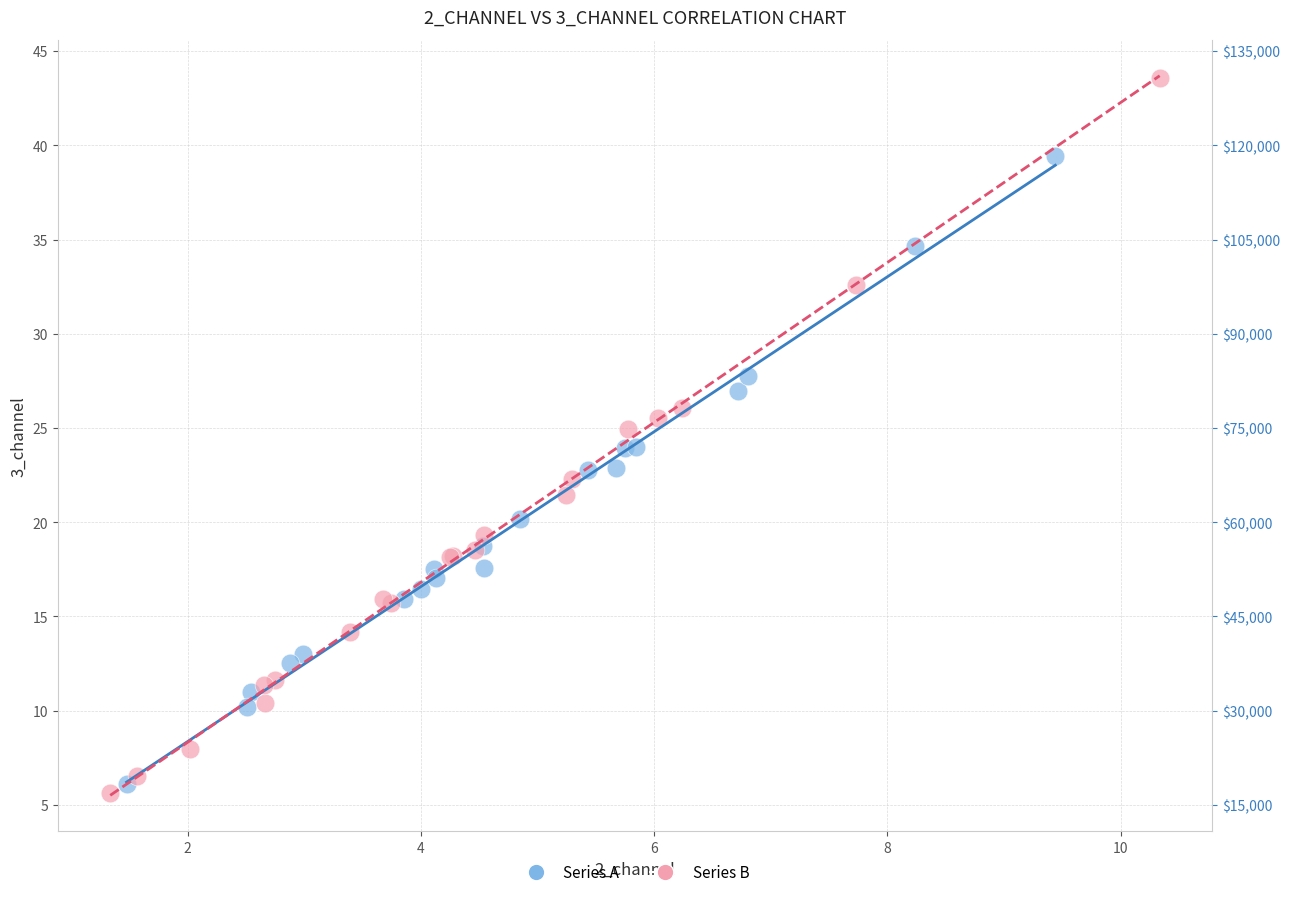

Which series has the largest Y range (max minus min)?

Series B